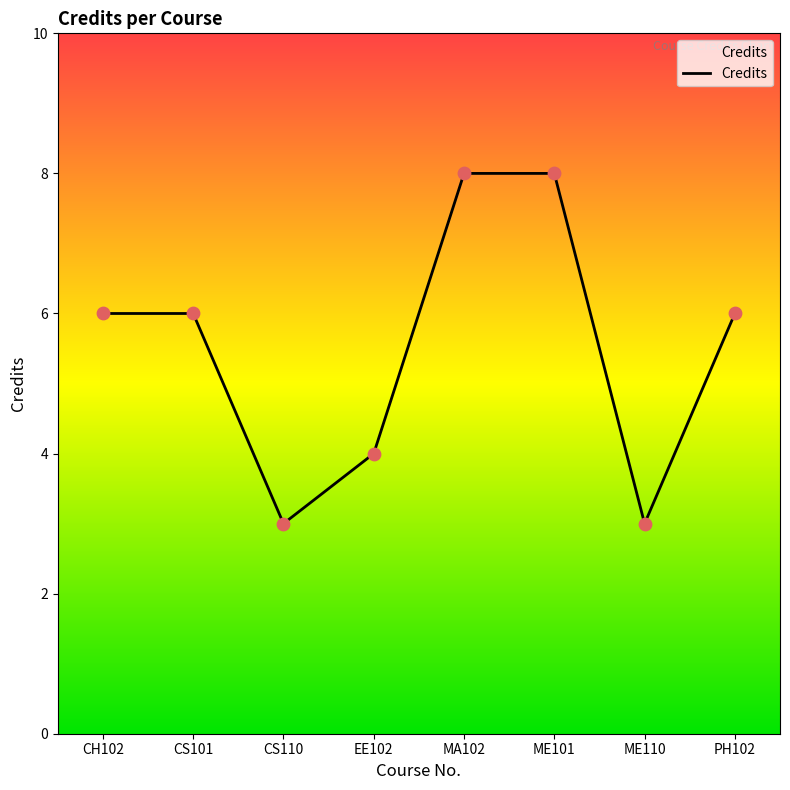

What is the change in value from CS110 to MA102?

+5